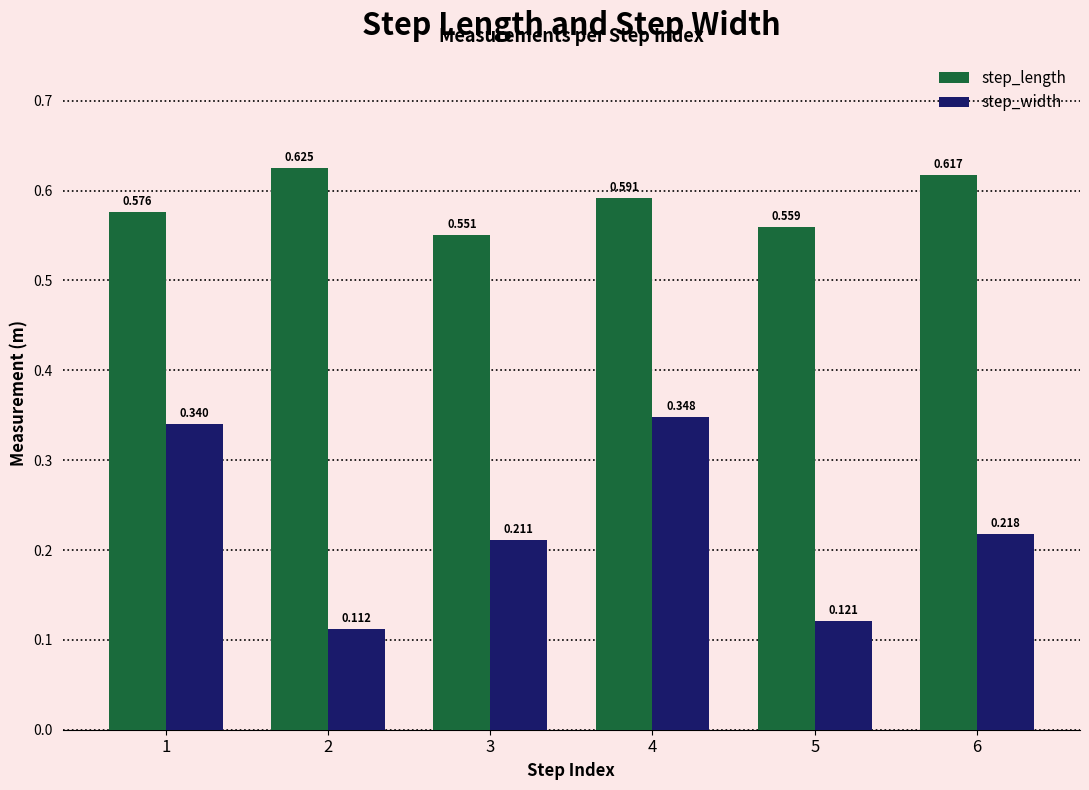

The value of step_width at 2 is 0.2. True or false?

False